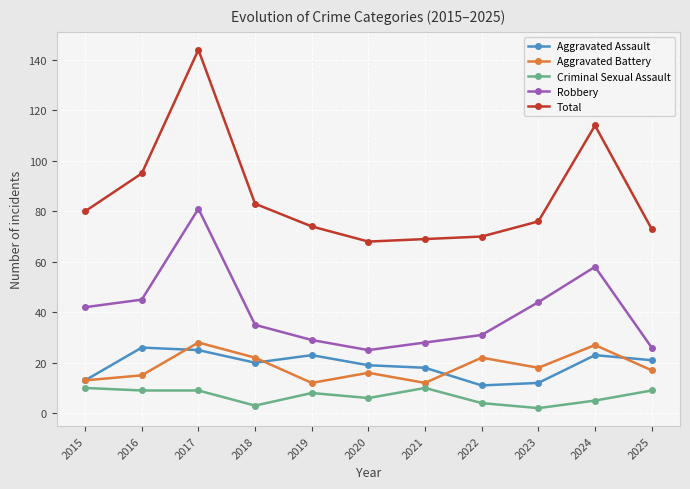

True or false: Total has more than 1 points higher than both neighbors.

True